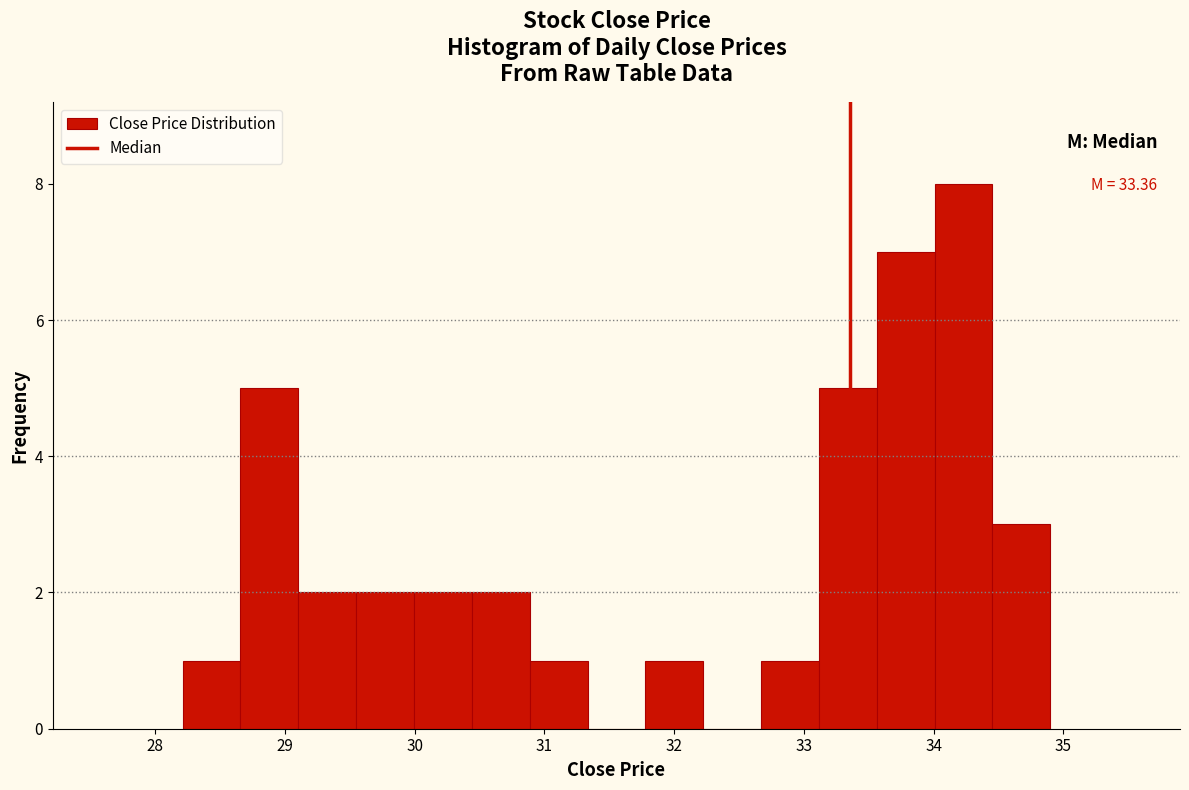

Over which range of the x-axis is the bar tallest?

34.0 to 34.5